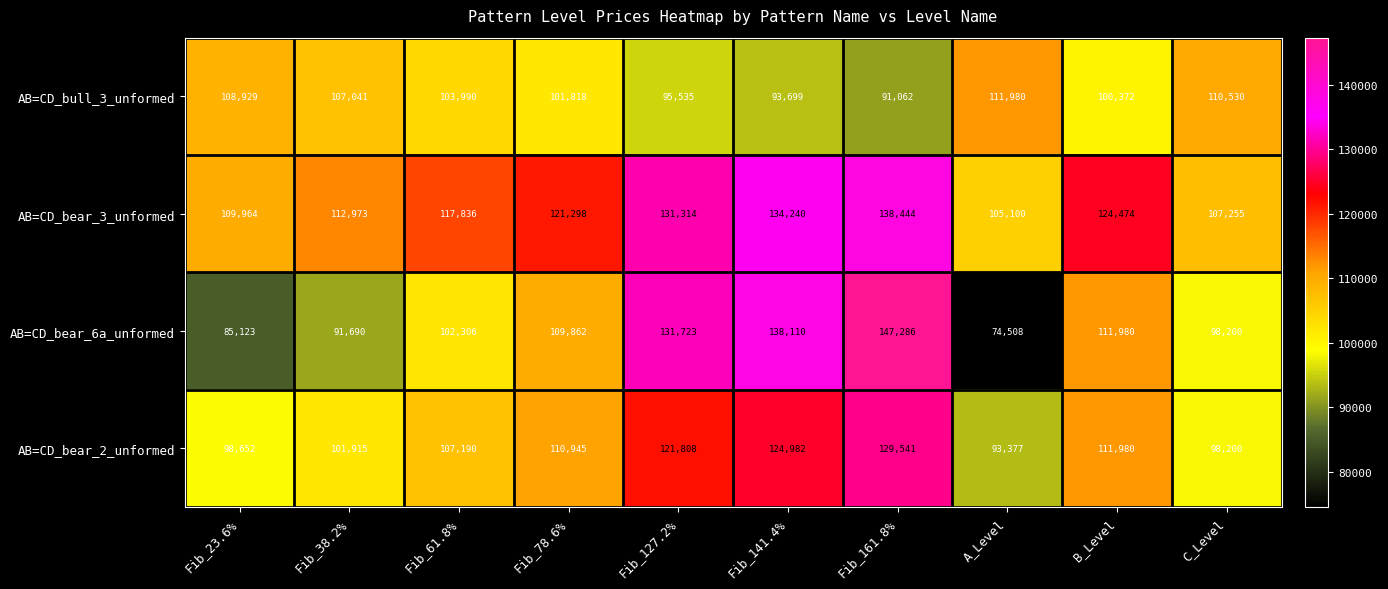

Which series has the largest total across all categories?

AB=CD_bear_3_unformed